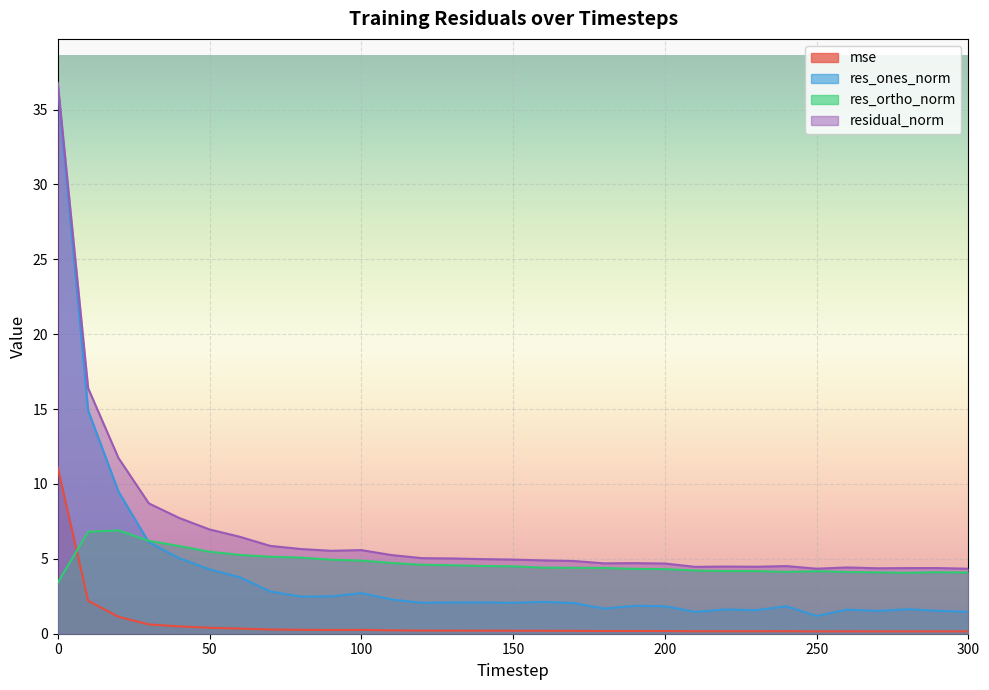

What is the total value across all series at 130?

11.9